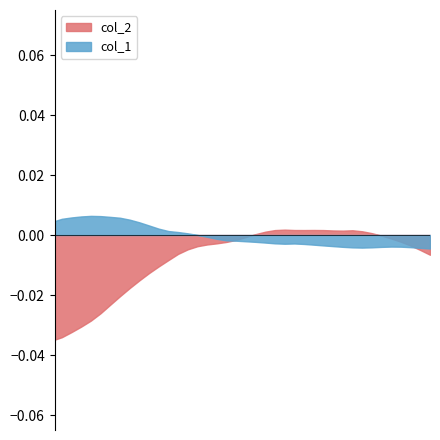

True or false: col_2 has more than 1 interior local peaks.

True